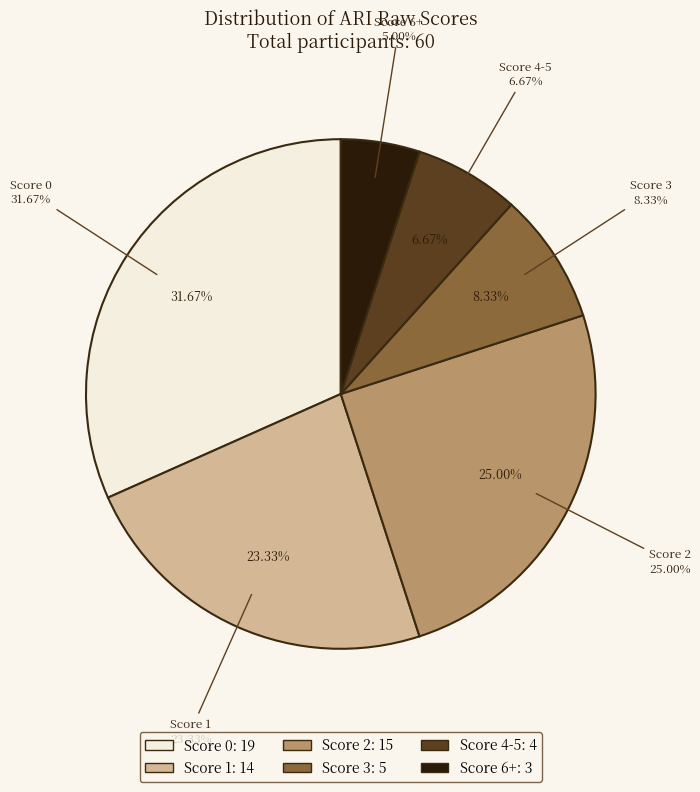

True or false: Score 2 accounts for 36% of the total.

False